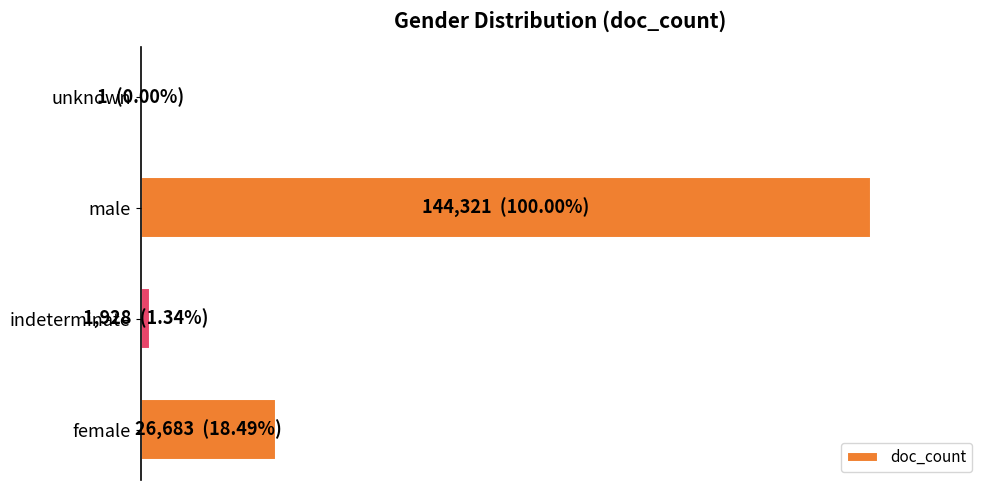

How many values are below 26683?

2